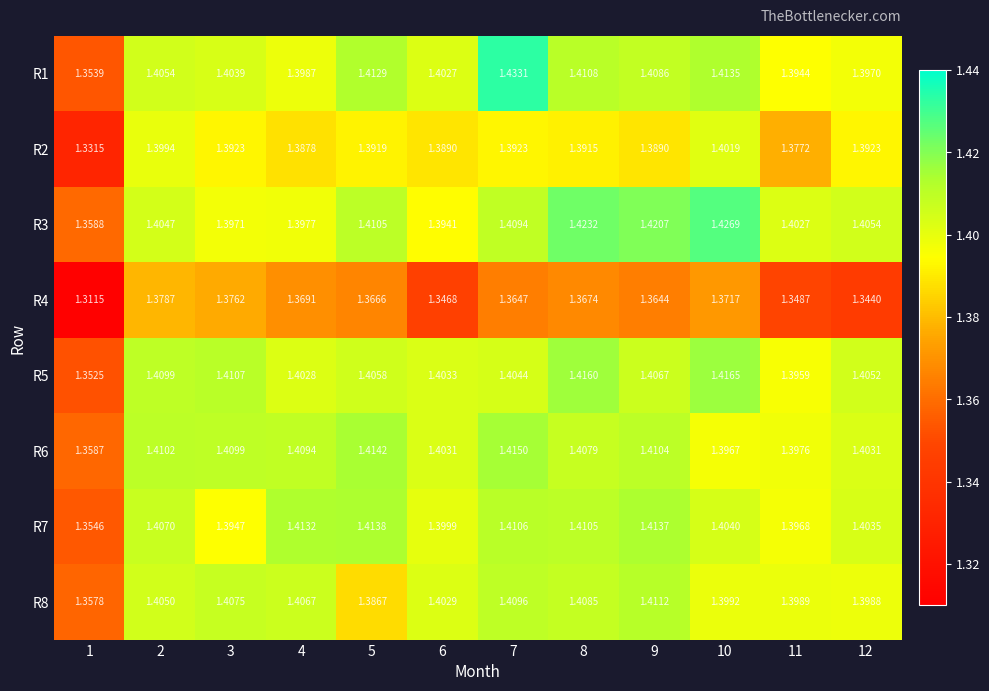

What is the spread (max minus min) of values at 9?

0.1